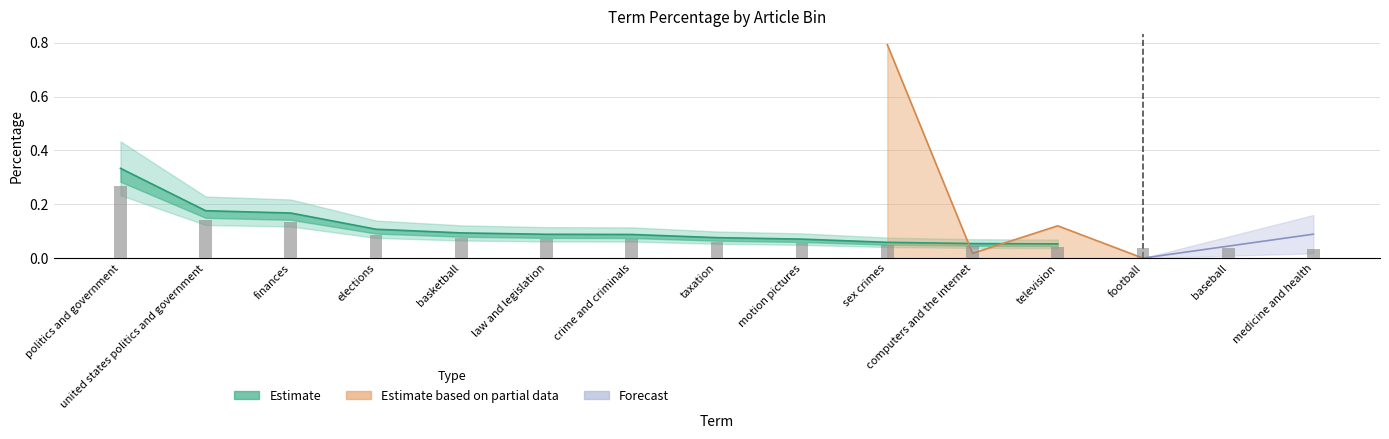

Does the chart contain any negative values?

No